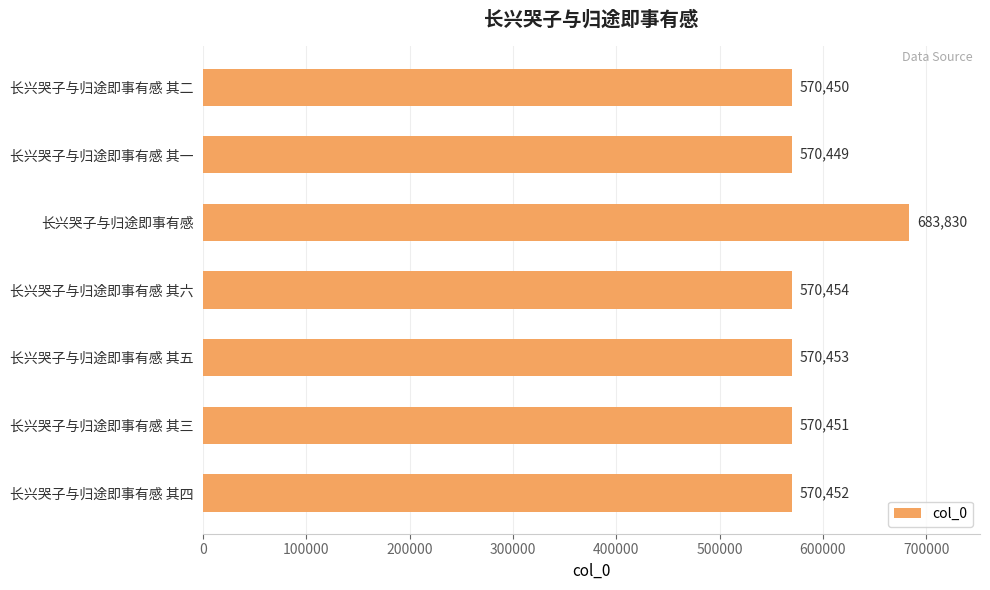

What is the difference between the second highest and minimum values?

5